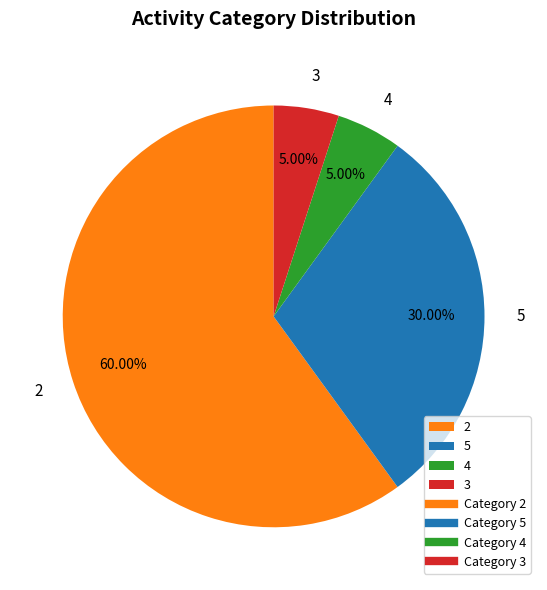

Which slice represents more than half of the pie?

2